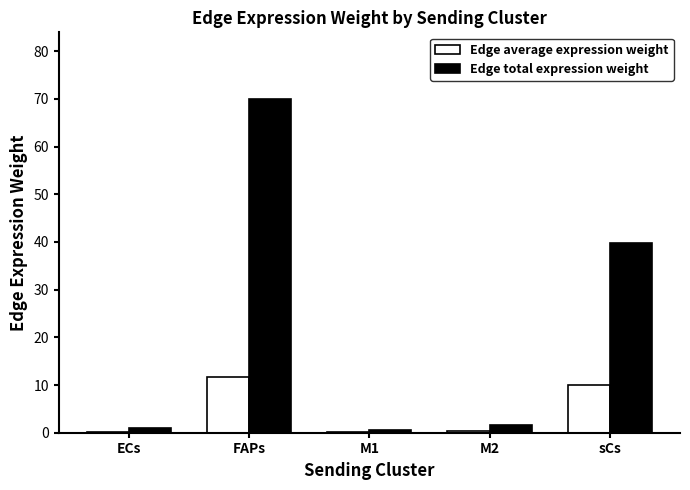

How many categories are shown in the chart?

5